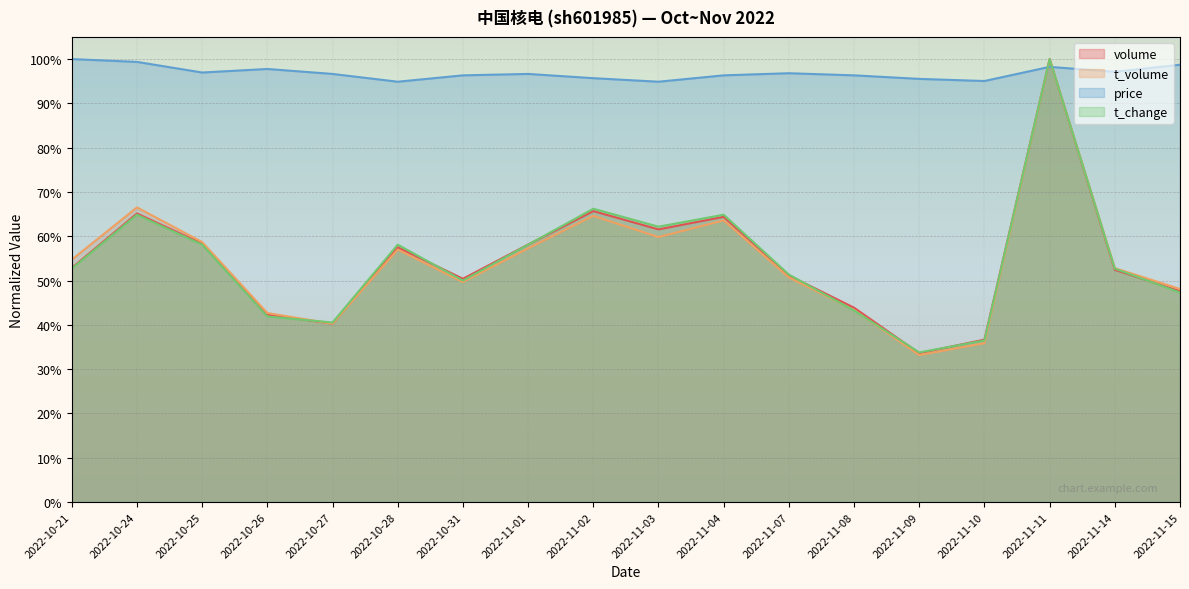

What is the sum of the price values at 2022-10-24 and 2022-11-08?

2.0